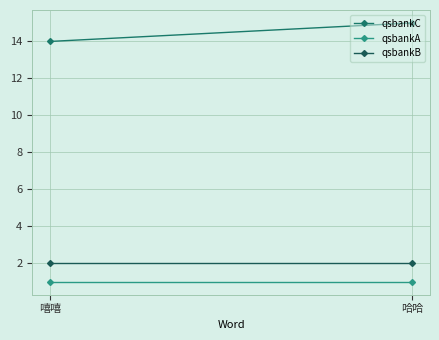

Is it true that qsbankC equals 20 at 哈哈?

False